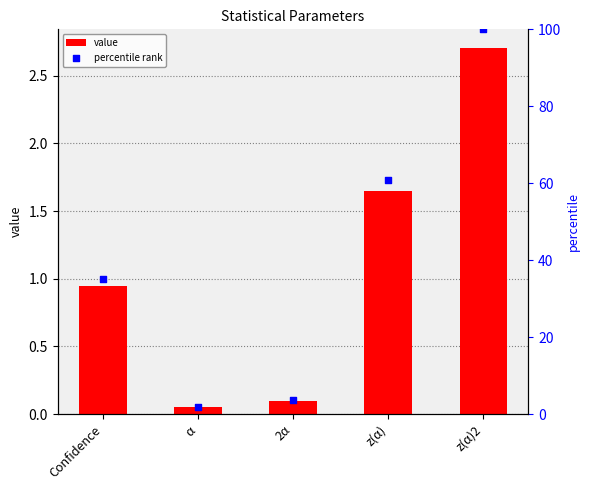

What is the total value across all series at Confidence?

36.1